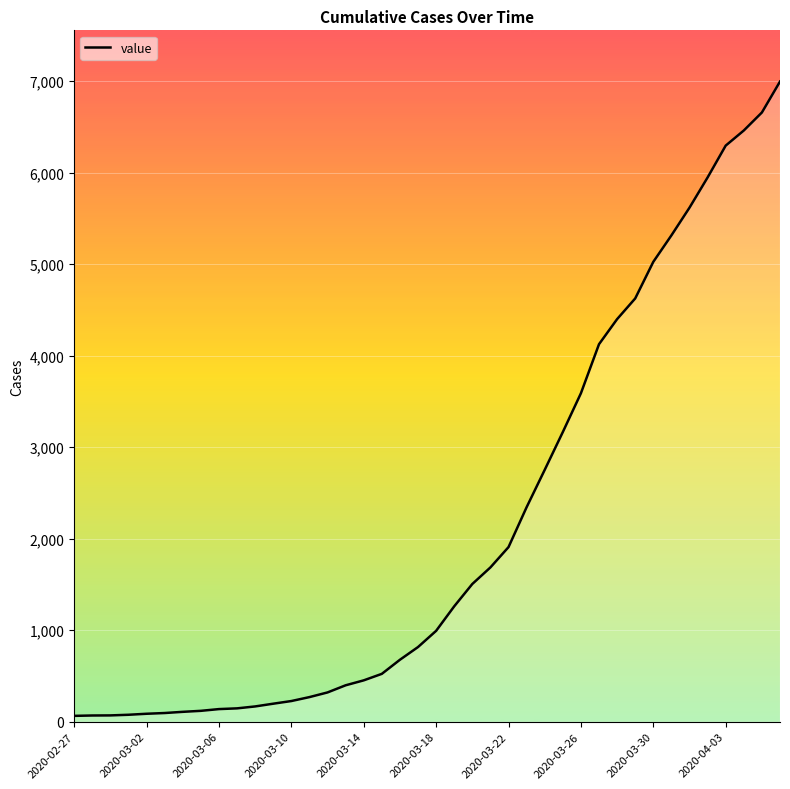

What is the greatest value displayed?

6995